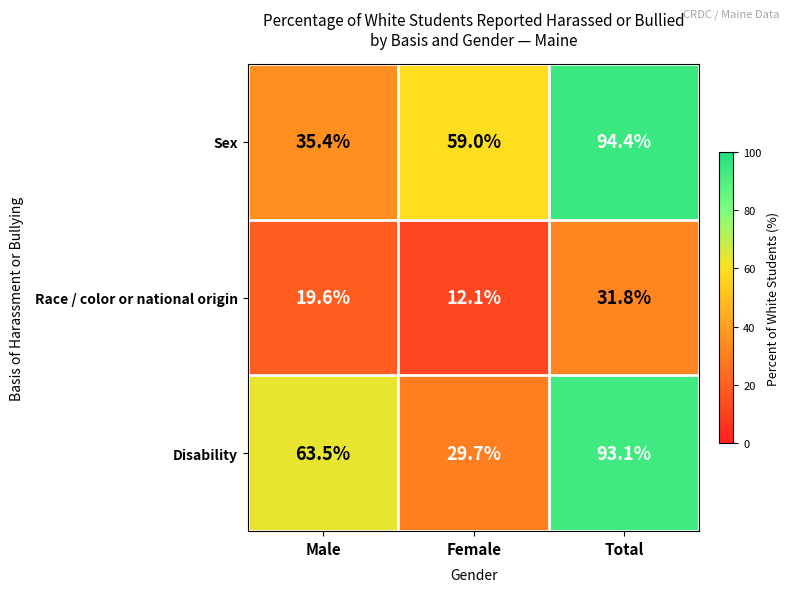

List the labels in order of Race / color or national origin value, largest first.

Total, Male, Female